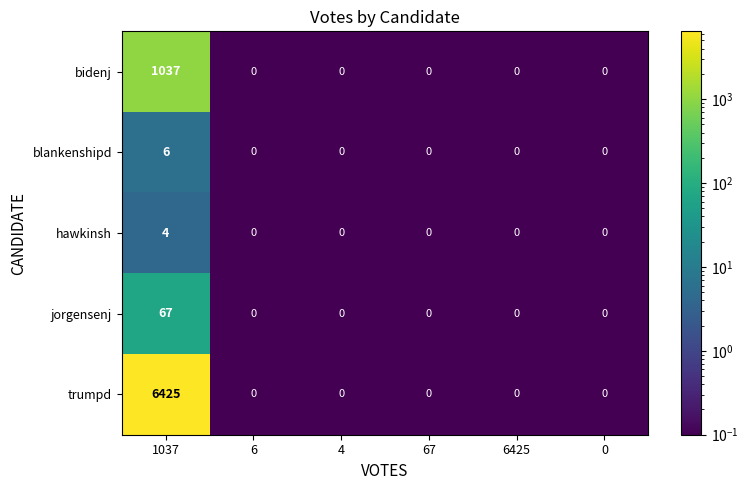

List the series in order of their peak value, lowest first.

hawkinsh, blankenshipd, jorgensenj, bidenj, trumpd